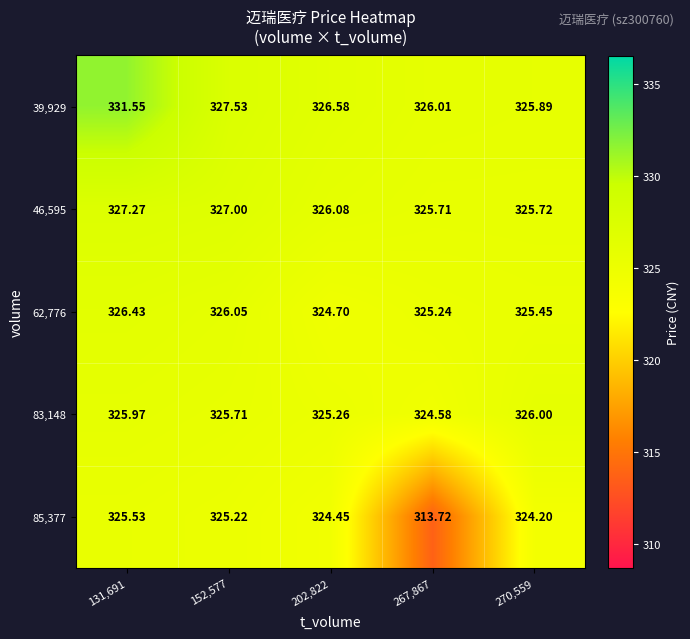

Which series has the widest spread of values?

85,377